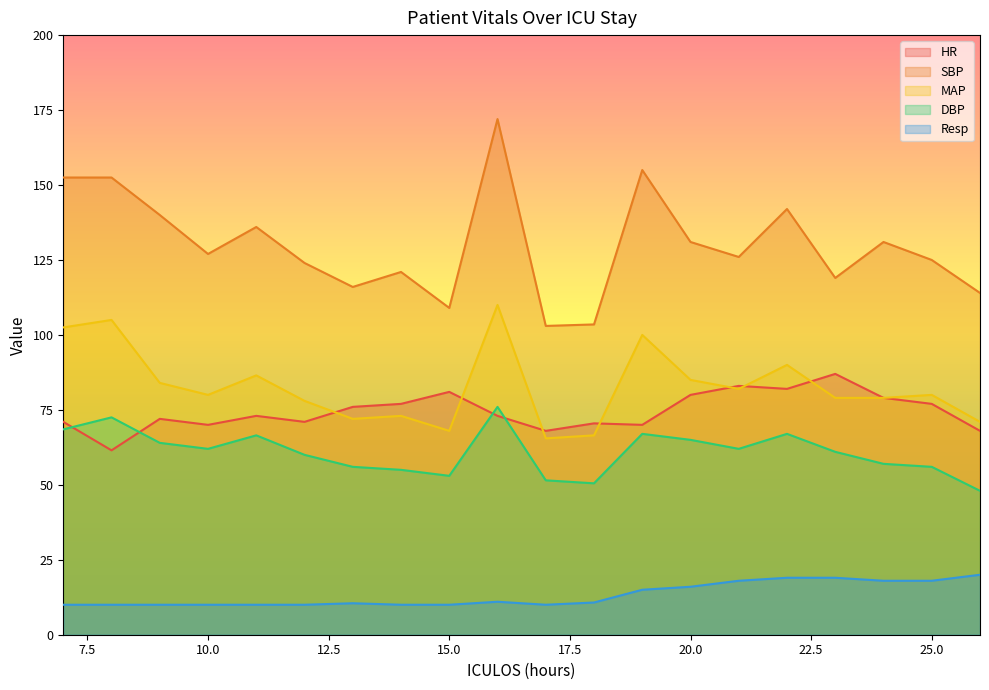

Where does the HR series first go above 73?

13